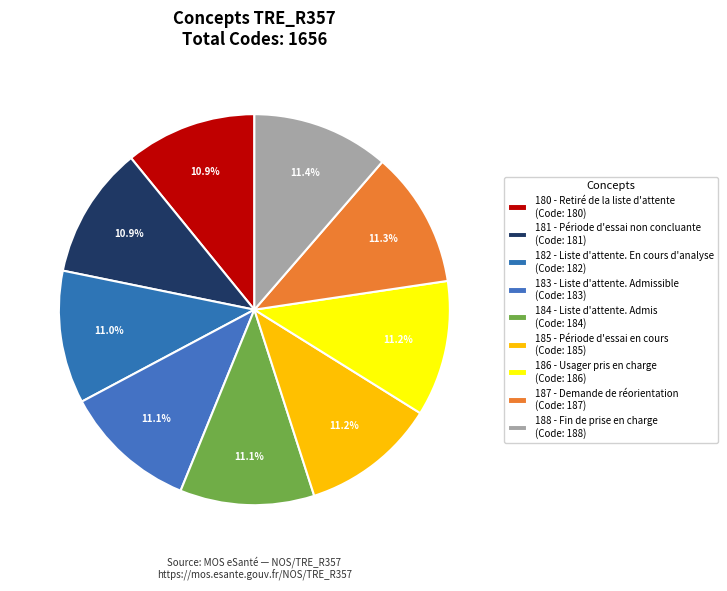

How many segments does this pie chart have?

9